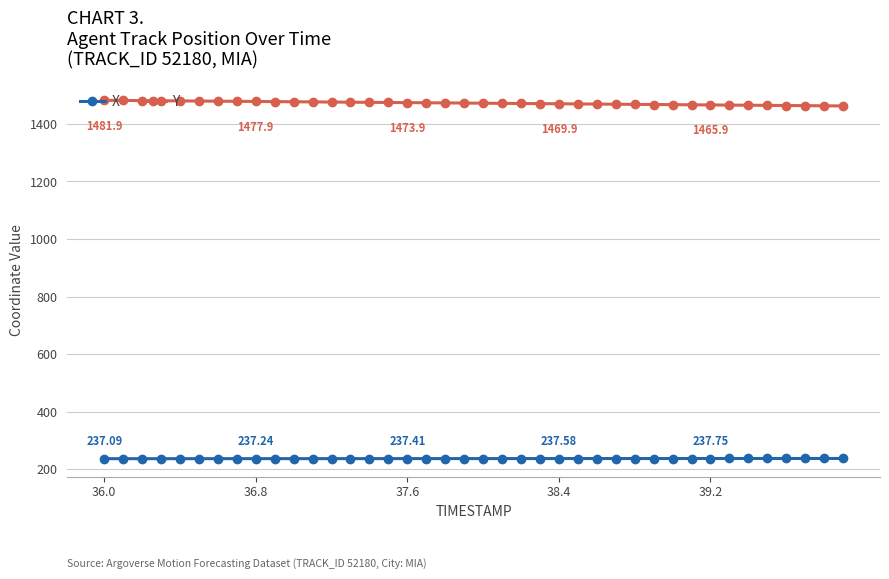

List the series in order of their overall mean, highest first.

Y, X